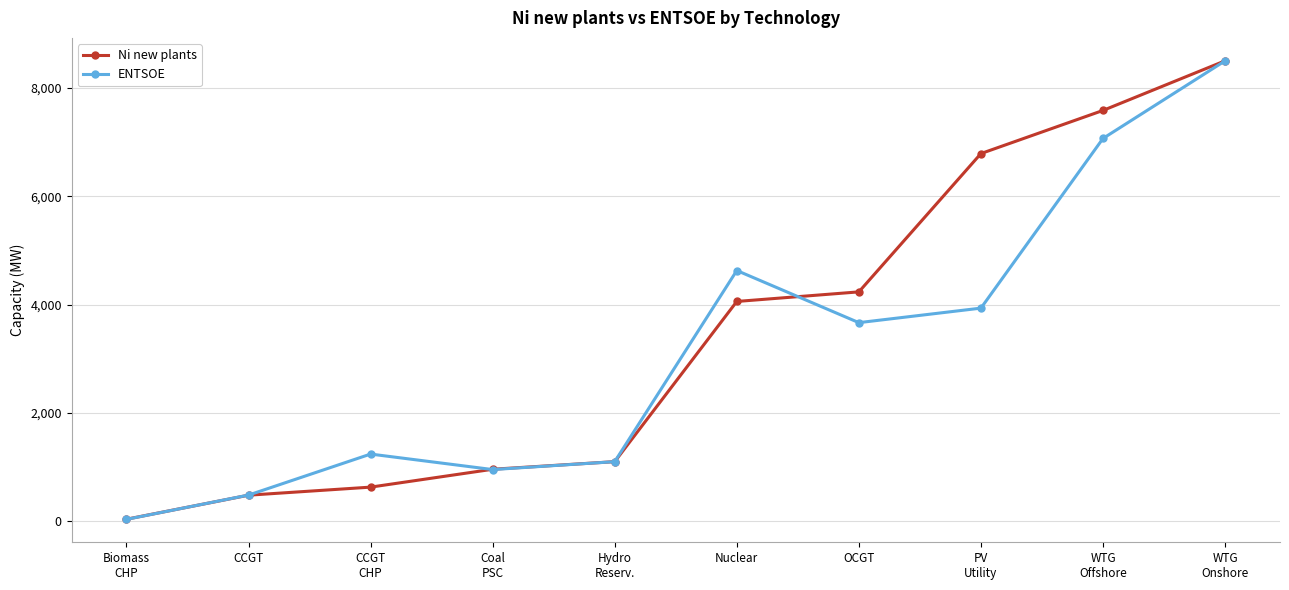

What is the average value of the Ni new plants series?

3439.8